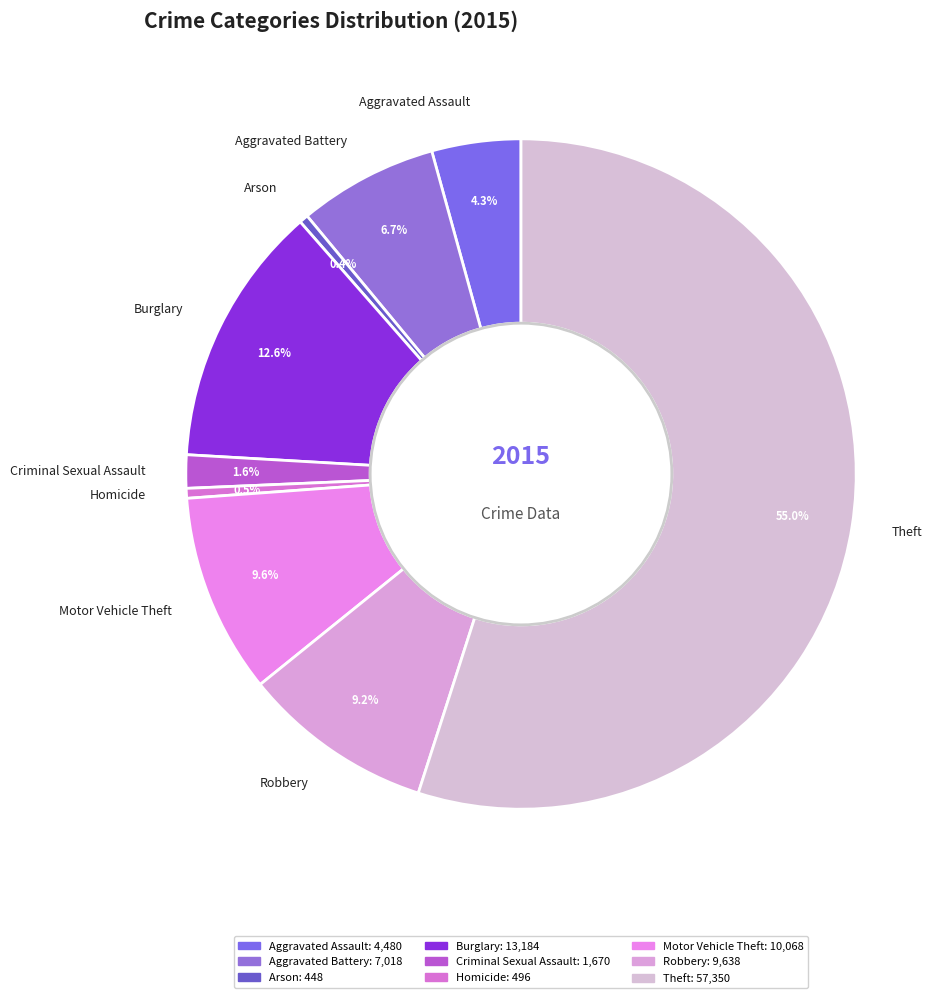

To the nearest percent, what portion does Robbery represent?

9%